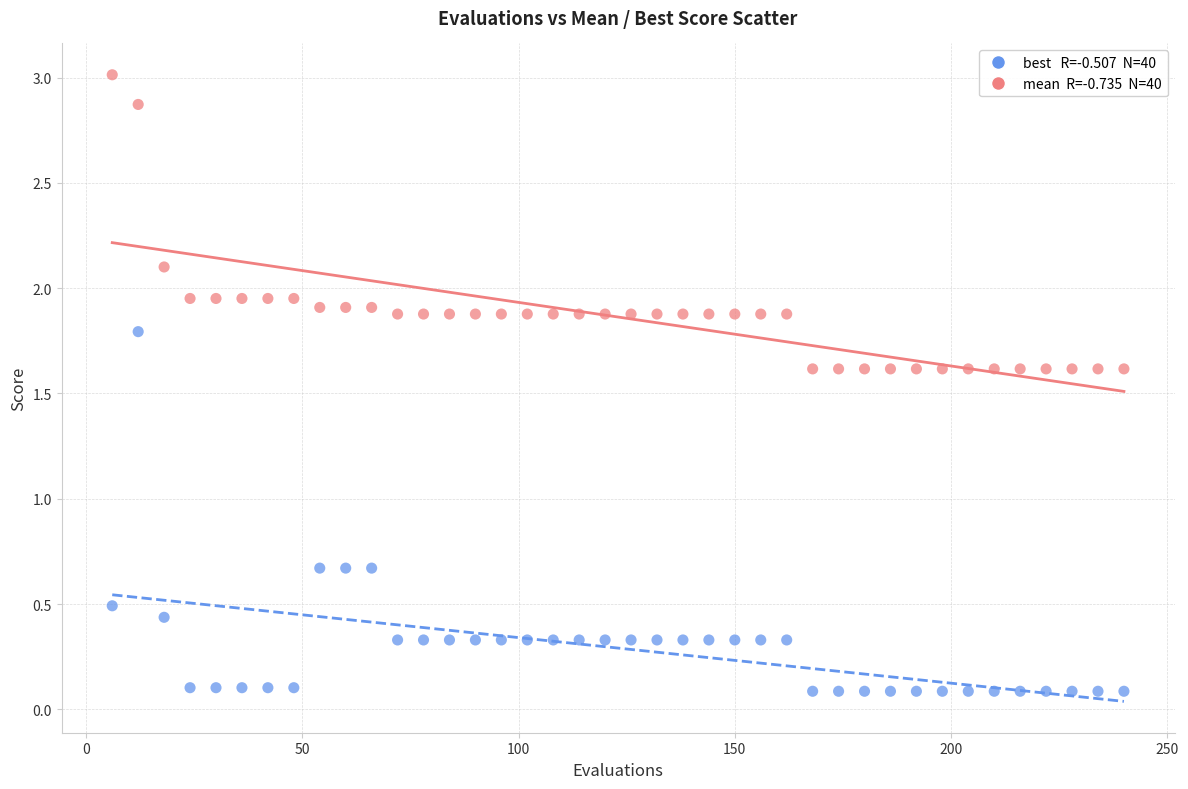

Across all data points, what is the range of Y values (max minus min)?

2.9